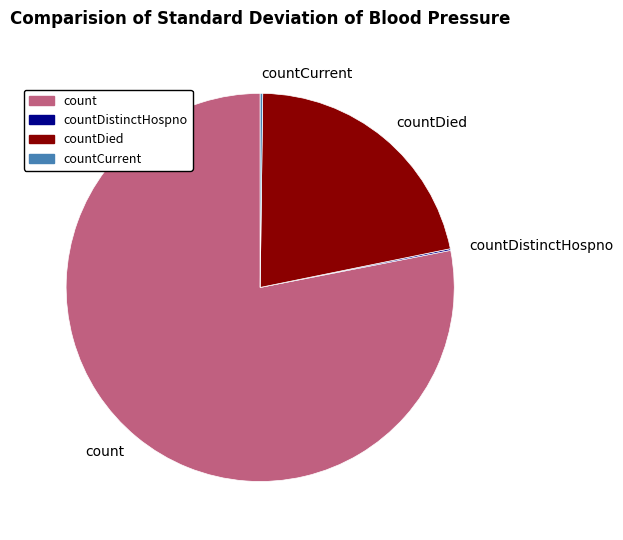

Which has a higher value, count or countDied?

count